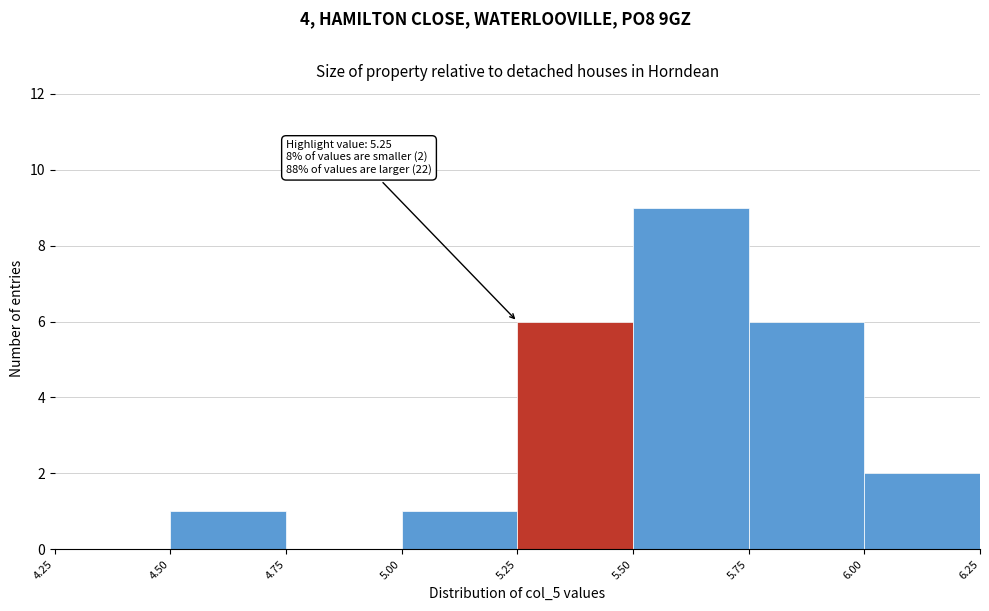

Over which range of the x-axis is the bar tallest?

5.50 to 5.75